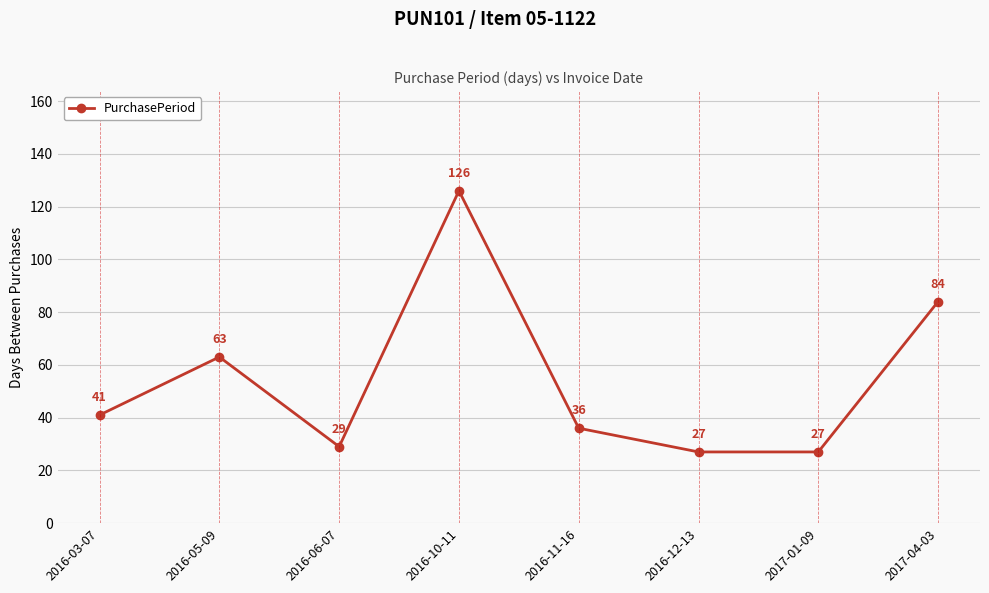

True or false: the data shows 41 at 2016-03-07.

True